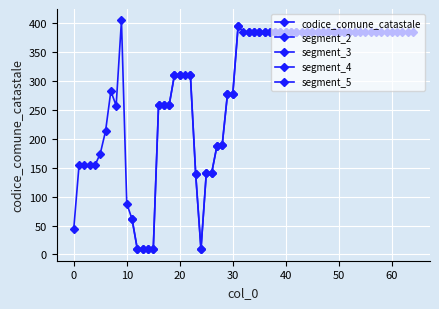

Count the number of data series in this chart.

5